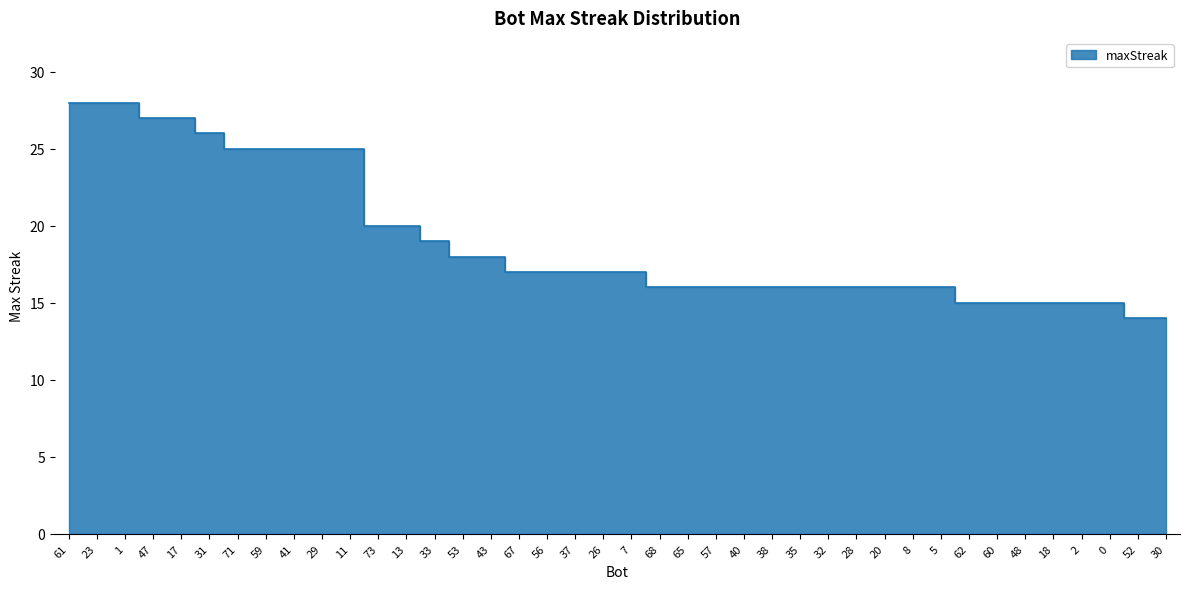

What is the sum of the values at 73 and 41?

45